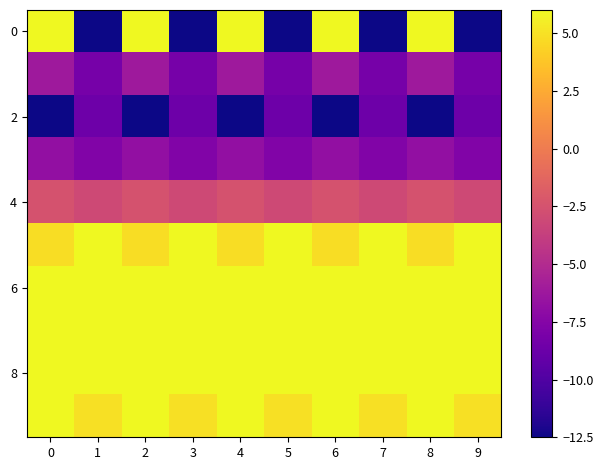

What is the difference between the highest and lowest values at 4?

28.4